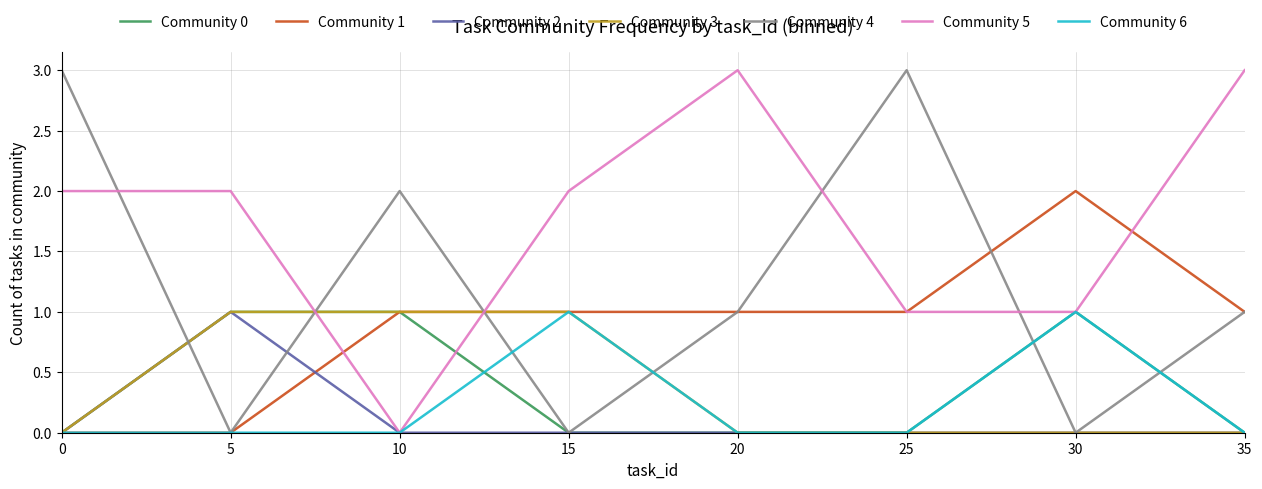

What is the difference between the highest and lowest values at 20?

3